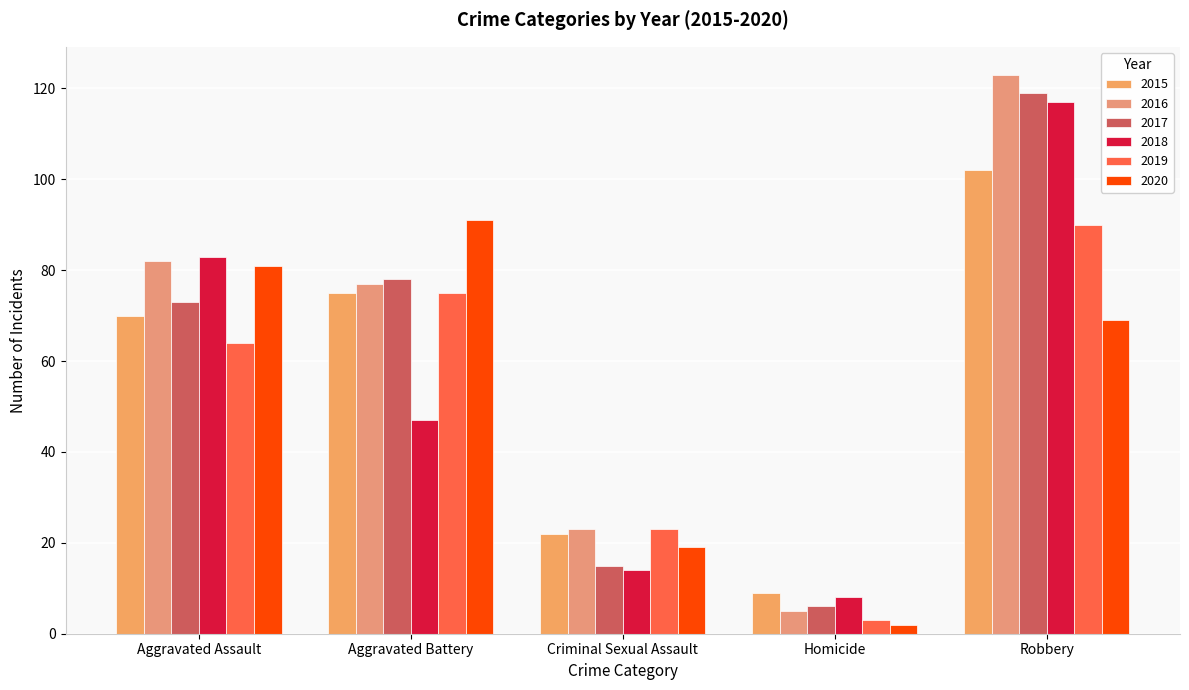

Which series has the largest total across all categories?

2016